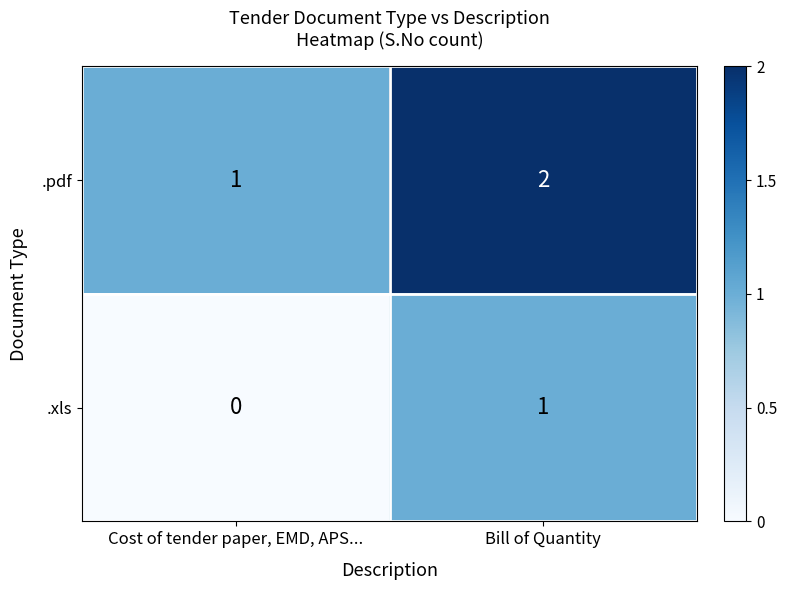

At which label does .pdf reach its minimum?

Cost of tender paper, EMD, APS...